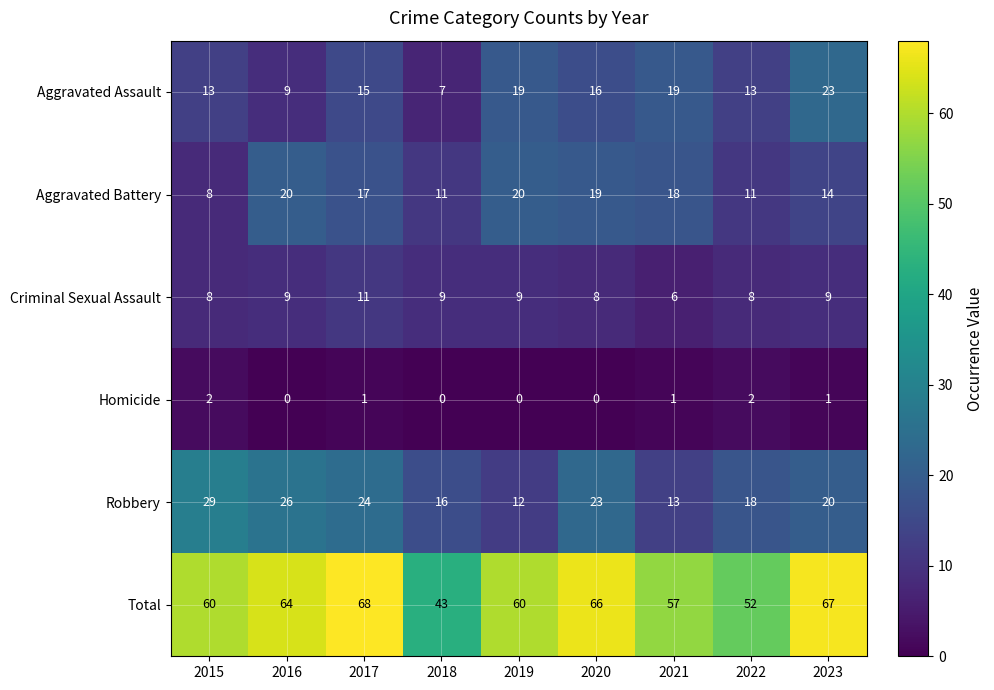

At 2022, list the series in order from largest to smallest.

Total, Robbery, Aggravated Assault, Aggravated Battery, Criminal Sexual Assault, Homicide